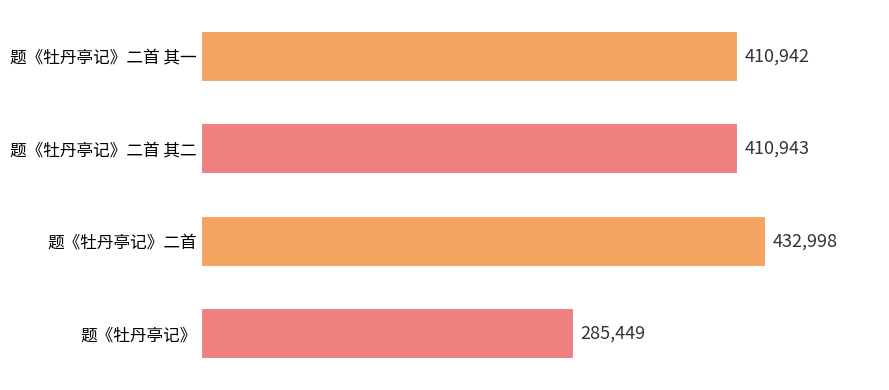

Is it true that the value at 题《牡丹亭记》二首 is 721797?

False